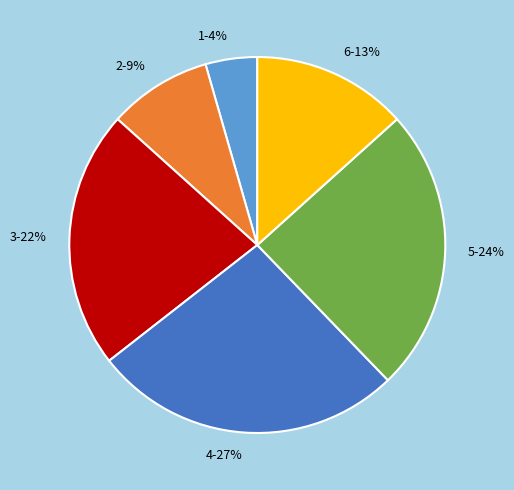

What is the ratio of the value at 1 to the value at 5?

0.2